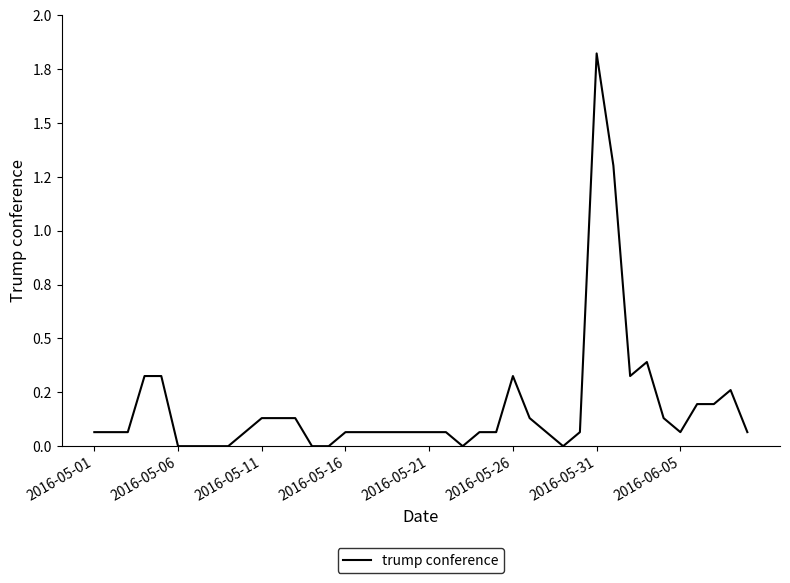

Is this an area chart (filled region under the line)?

No